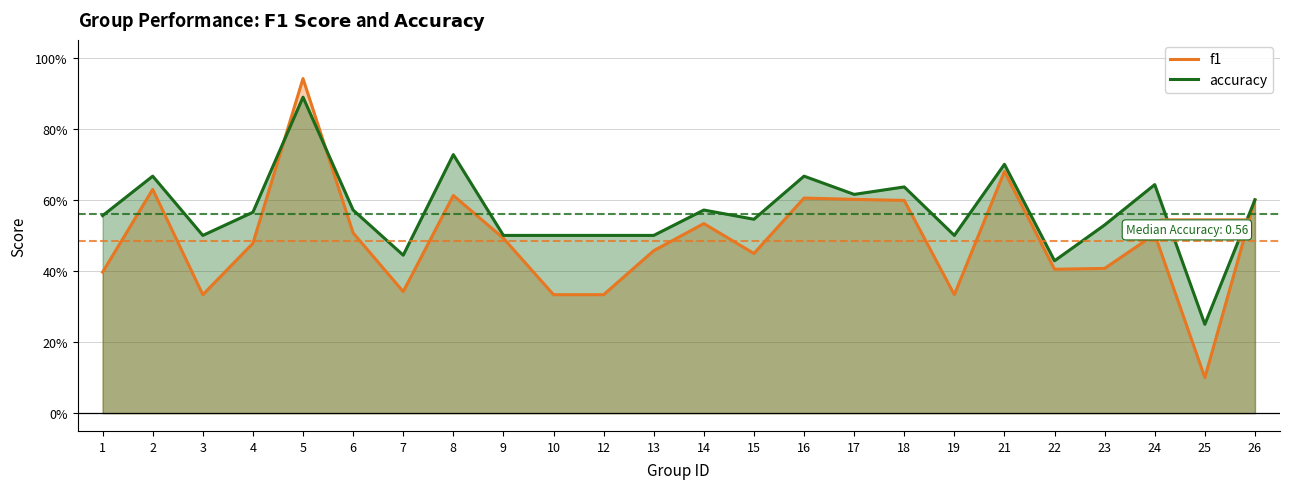

Rank the series by their maximum value, from highest to lowest.

f1, accuracy